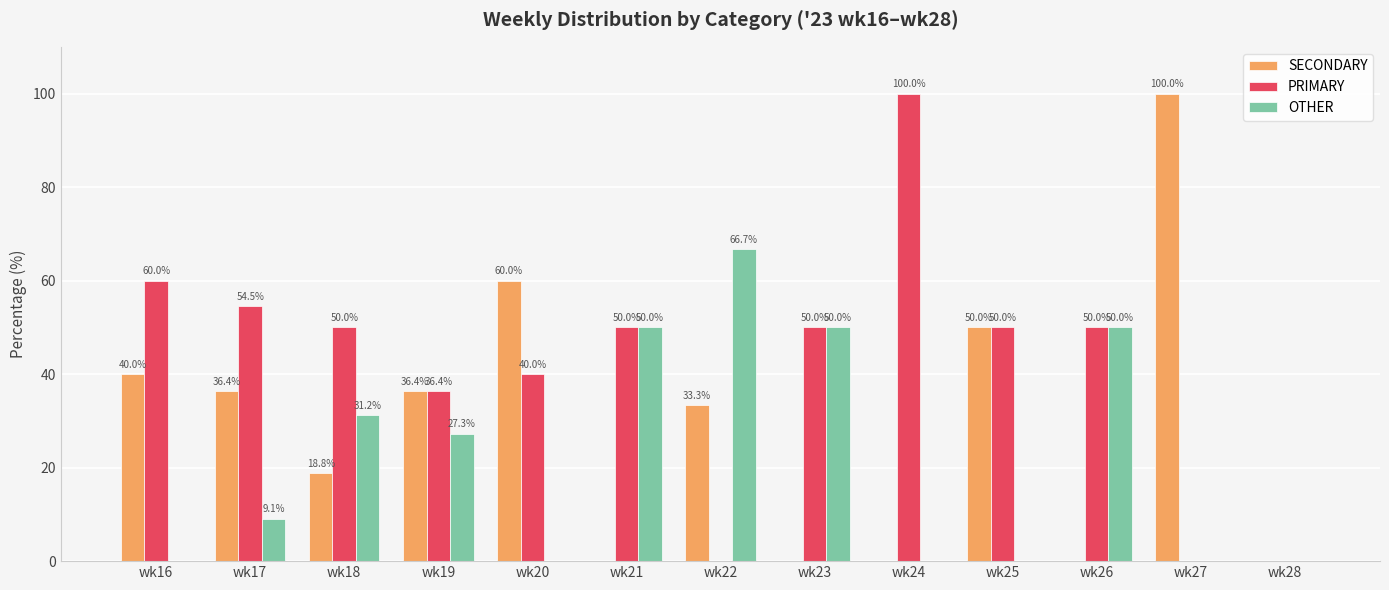

What is the highest value of the PRIMARY series?

100.0